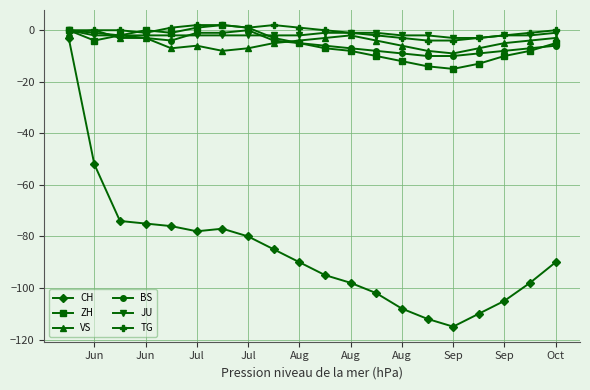

Reading left to right, transcribe all the data shown in this chart.

CH: -3	-52	-74	-75	-76	-78	-77	-80	-85	-90	-95	-98	-102	-108	-112	-115	-110	-105	-98	-90
ZH: 0	-4	-2	0	-1	1	2	1	-3	-5	-7	-8	-10	-12	-14	-15	-13	-10	-8	-5
VS: -1	0	-3	-3	-7	-6	-8	-7	-5	-4	-3	-2	-4	-6	-8	-9	-7	-5	-4	-3
BS: 0	-1	-2	-3	-4	-1	-1	0	-4	-5	-6	-7	-8	-9	-10	-10	-9	-8	-7	-6
JU: 0	-2	-2	-2	-2	-2	-2	-2	-2	-2	-1	-1	-1	-2	-2	-3	-3	-2	-2	-1
TG: 0	0	0	-1	1	2	2	1	2	1	0	-1	-2	-3	-4	-4	-3	-2	-1	0